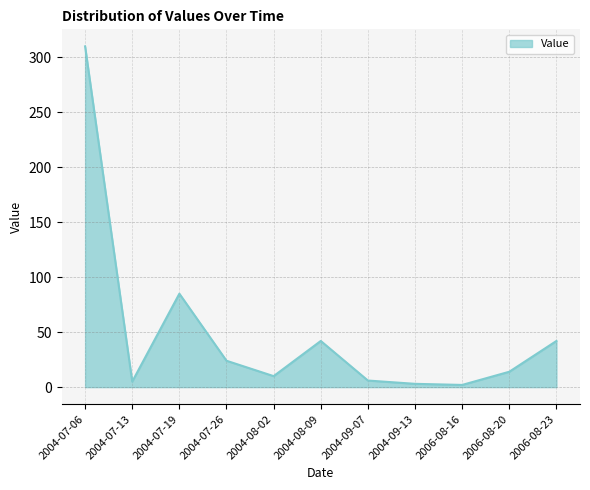

What is the difference between the values at 2006-08-23 and 2006-08-20?

28